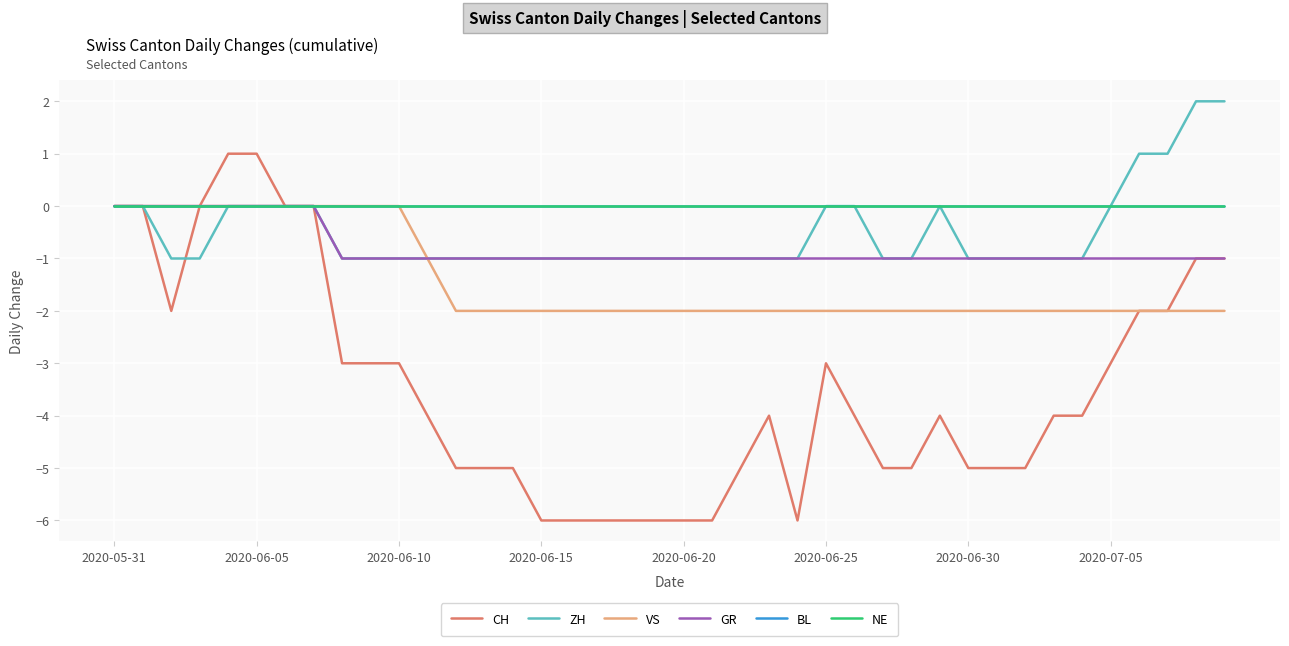

Does the chart display data point markers on the line(s)?

No